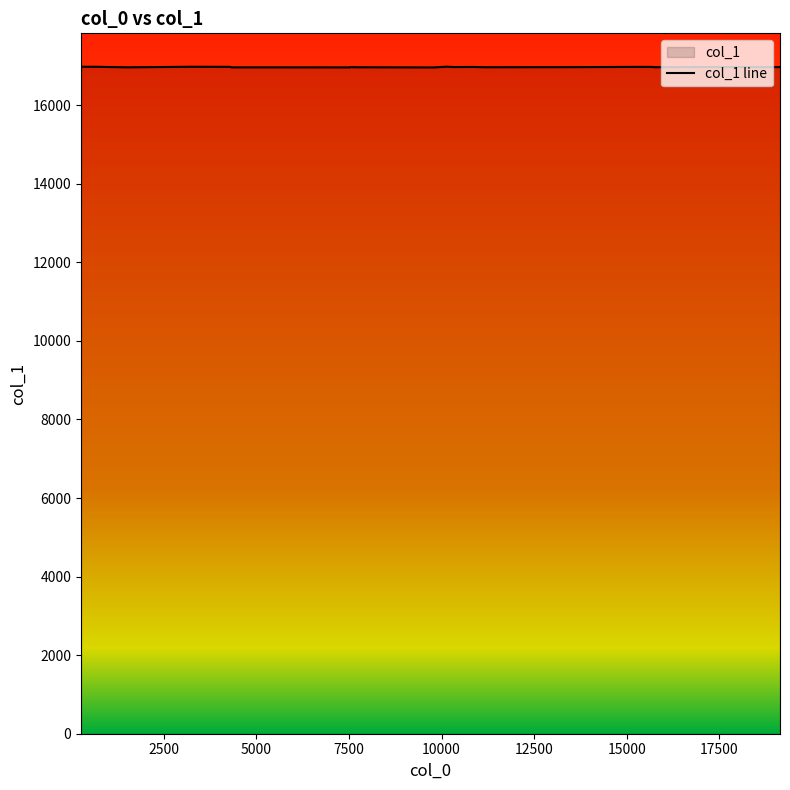

Count the number of data series in this chart.

1